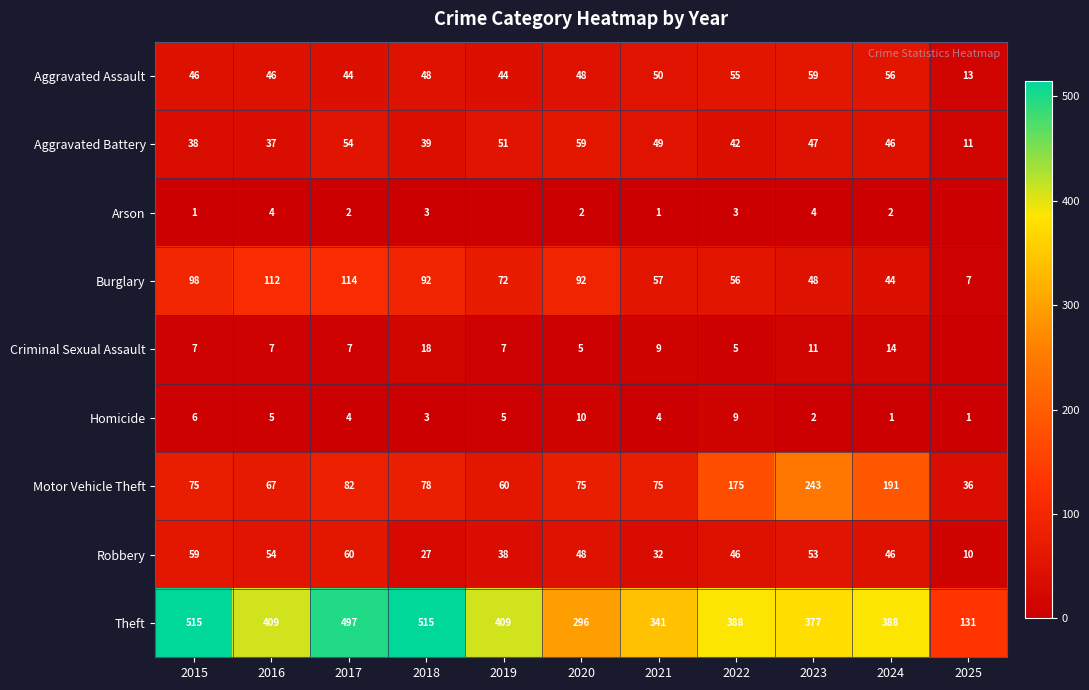

What is the difference between the Homicide values at 2015 and 2019?

1